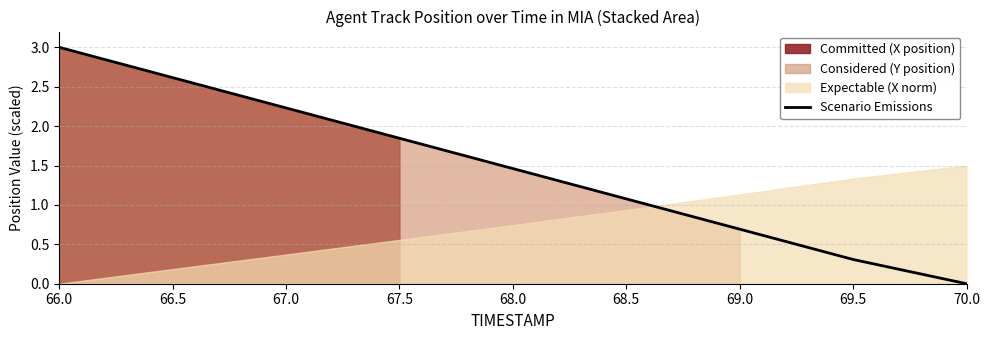

What is the sum of the values at 68.0 and 70.0?

1.5